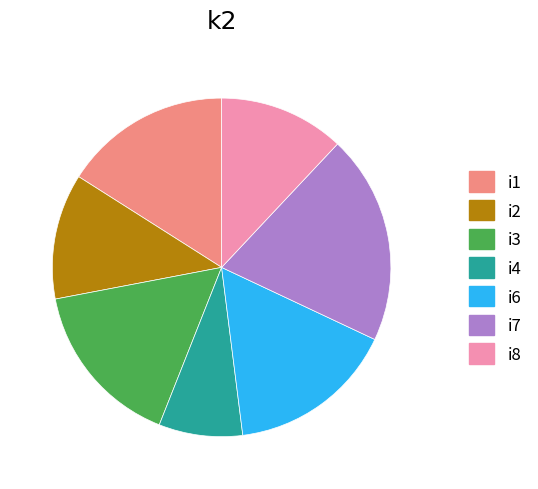

Is there any slice that represents more than half of the pie?

No